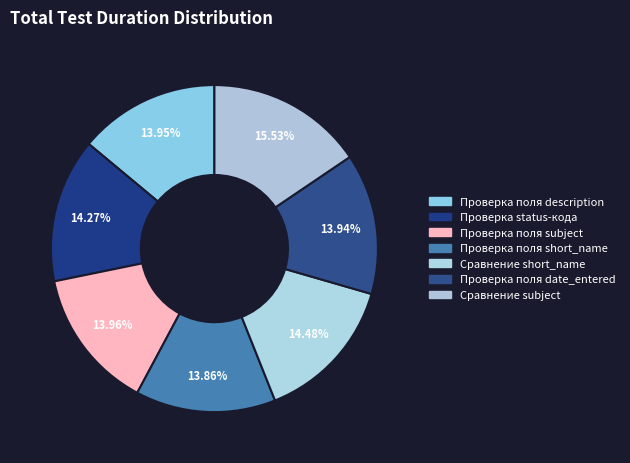

How many segments does this pie chart have?

7